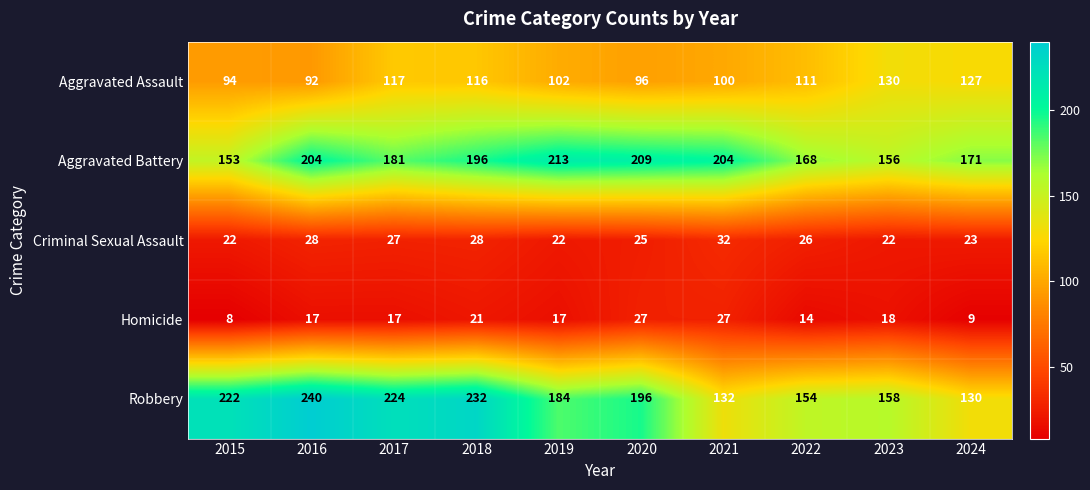

What is the difference between the highest and lowest values at 2017?

207